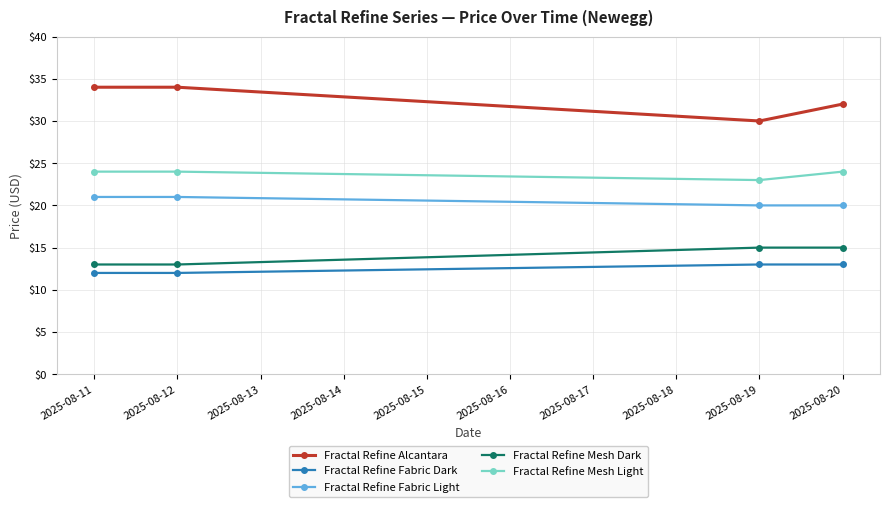

At which category does Fractal Refine Alcantara reach its first local valley?

2025-08-19